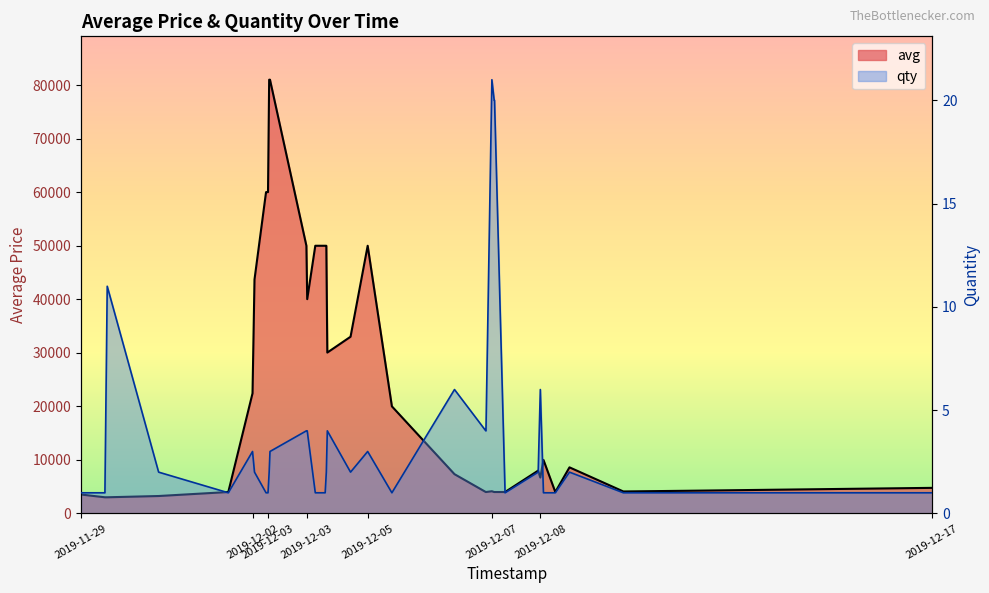

What is the value of the qty point at the 33rd from the left?

2